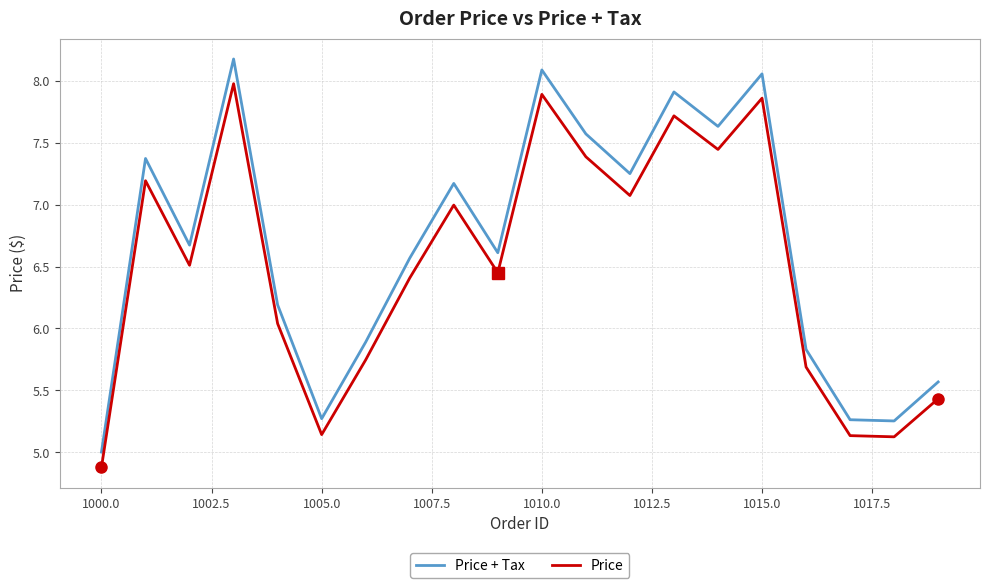

What are all the series names shown in the legend?

Price + Tax, Price